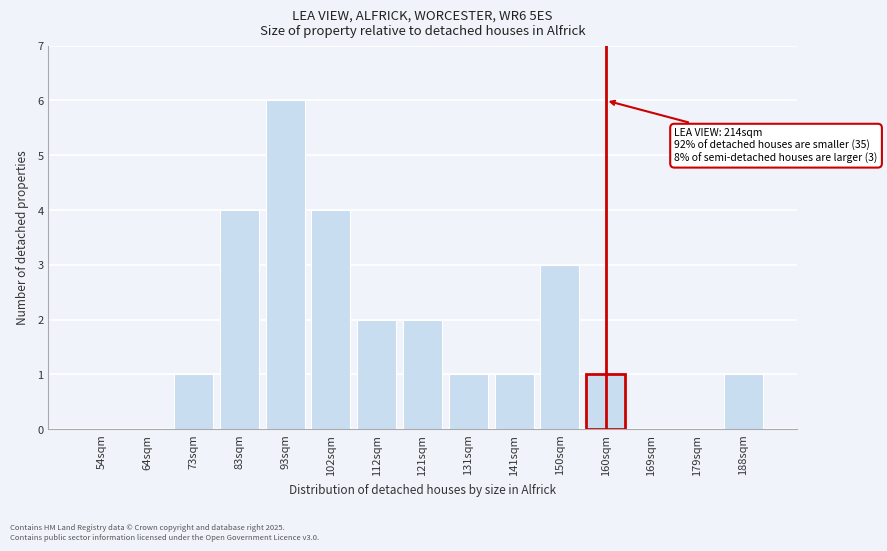

Reading left to right, extract all data points from this chart.

54sqm=0	64sqm=0	73sqm=1	83sqm=4	93sqm=6	102sqm=4	112sqm=2	121sqm=2	131sqm=1	141sqm=1	150sqm=3	160sqm=1	169sqm=0	179sqm=0	188sqm=1